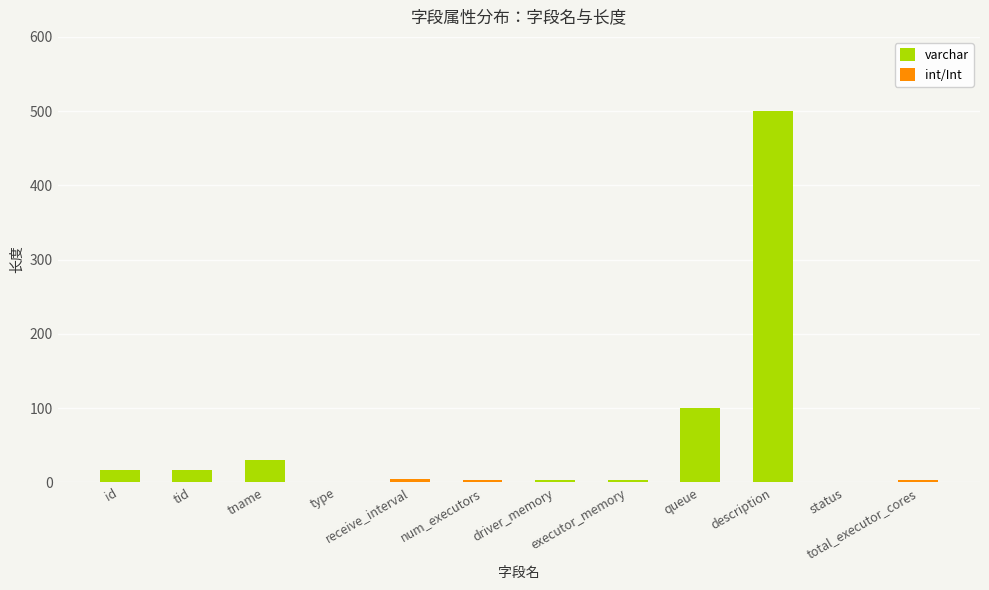

Approximately how many times larger is the value at id compared to type?

16.0